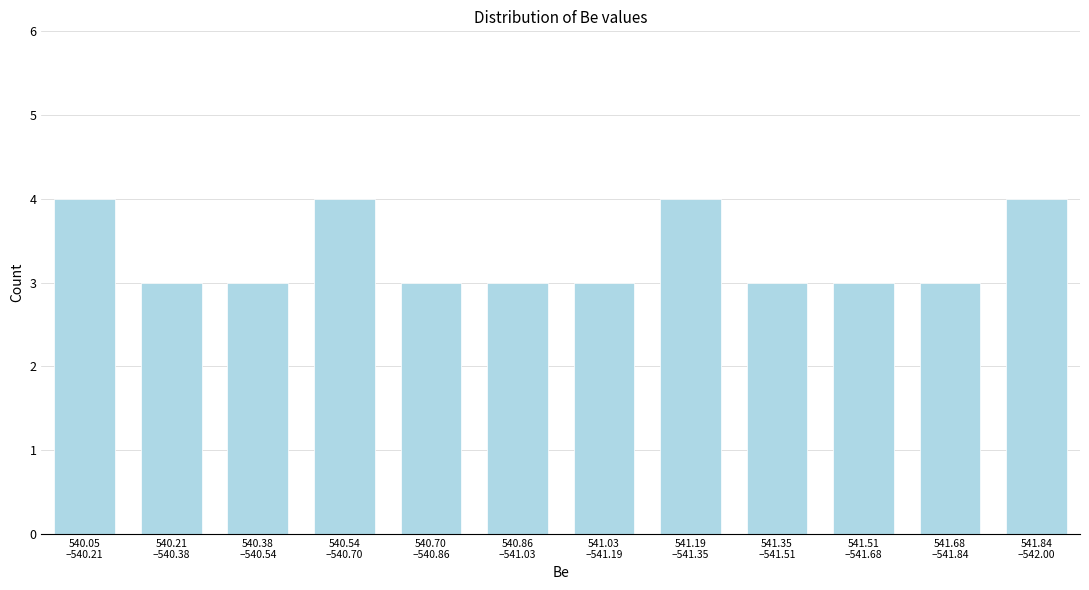

Reading left to right, extract all data points from this chart.

4	3	3	4	3	3	3	4	3	3	3	4